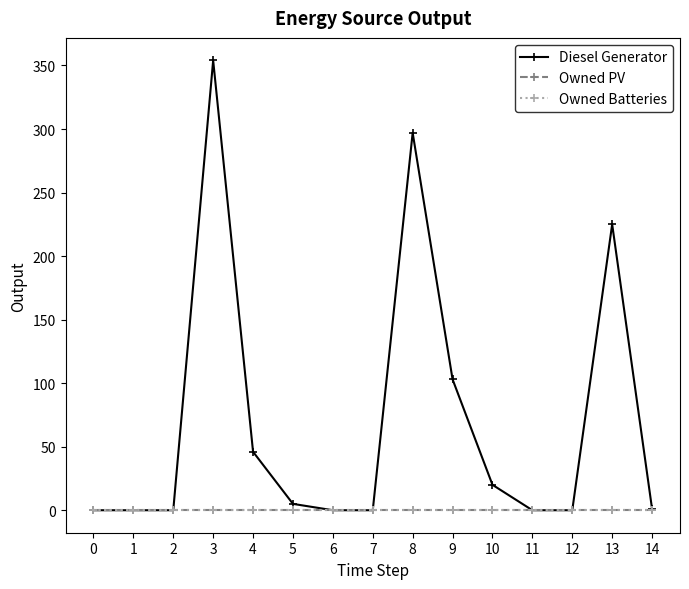

List the series in order of their peak value, lowest first.

Owned PV, Owned Batteries, Diesel Generator